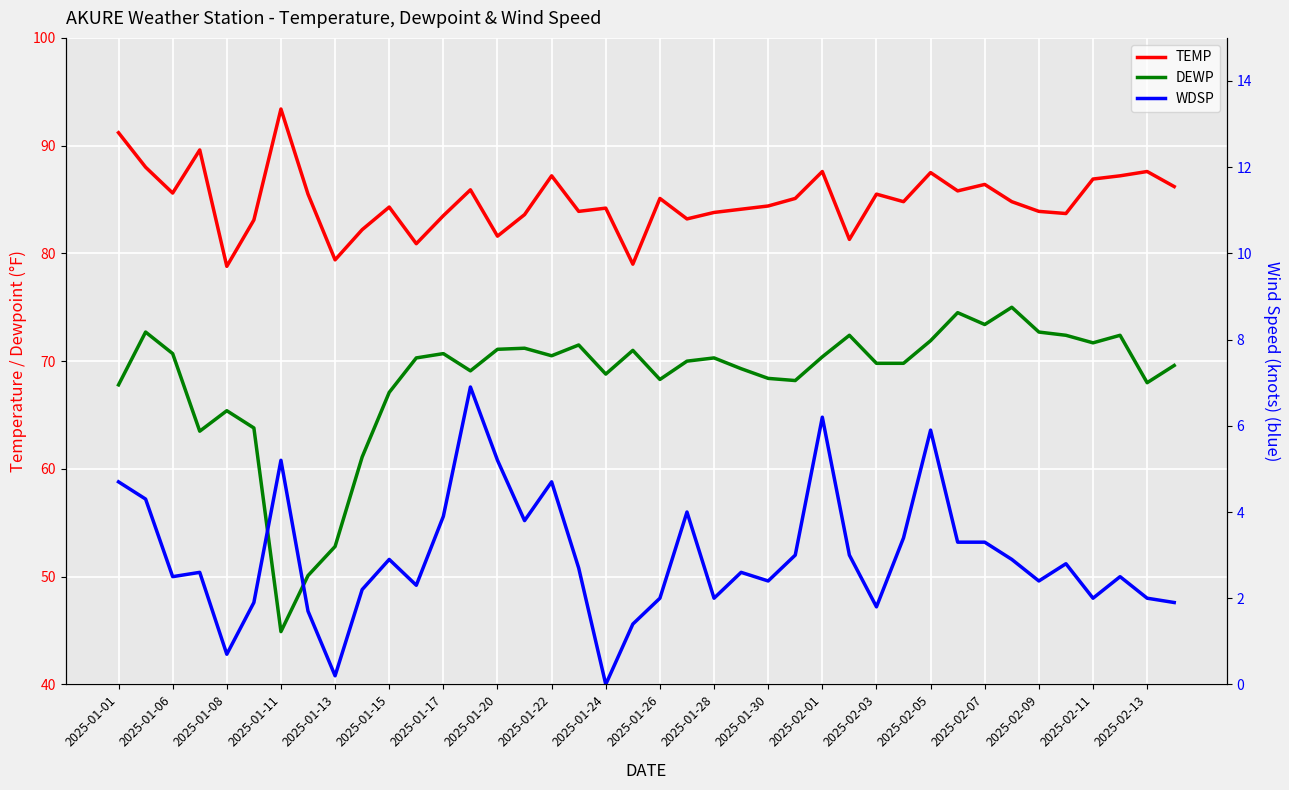

At how many categories does at least one series exceed 72?

40